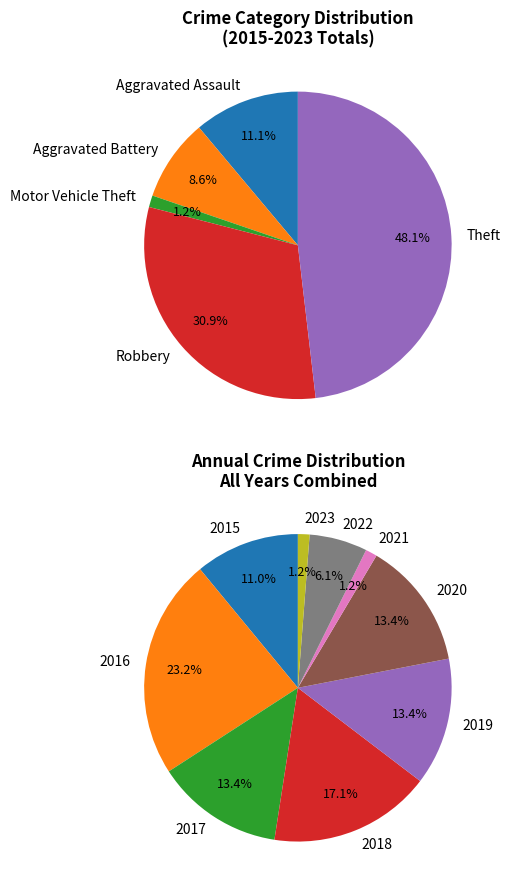

Is it true that 2020 is 13% of the pie?

True